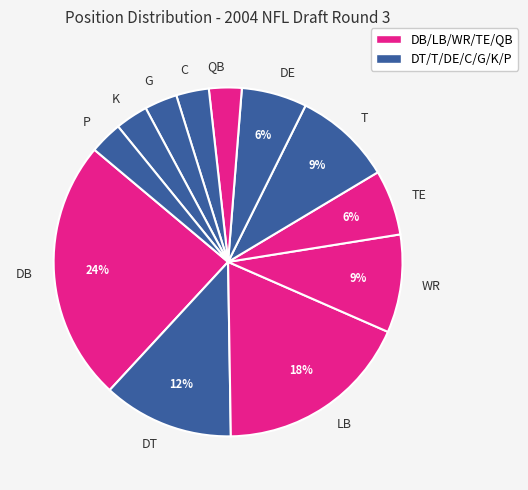

To the nearest percent, what is the combined percentage of C and P?

6%